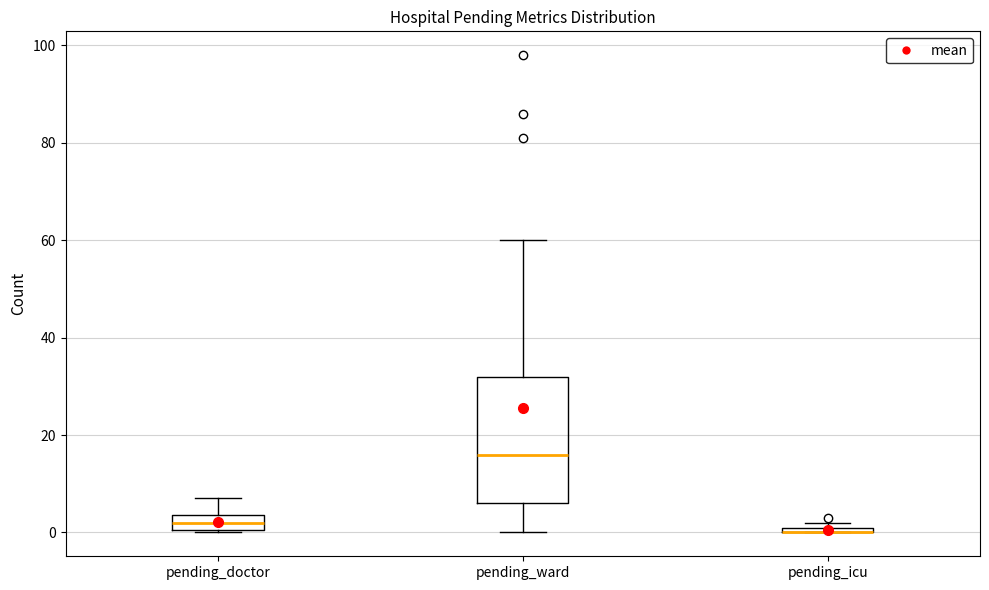

Which box is the tallest, from its lower edge to its upper edge?

pending_ward